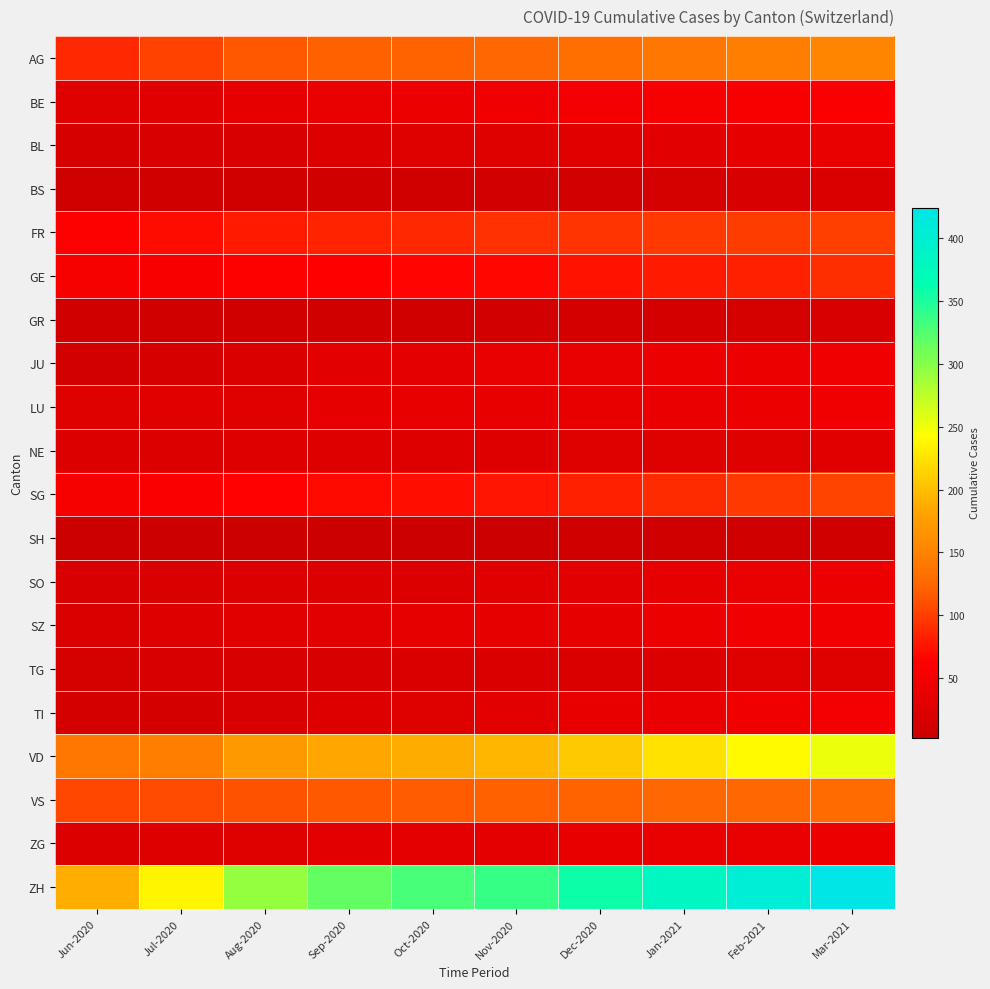

Rank the series at Mar-2021 from lowest to highest value.

SH, GR, BS, TG, NE, BL, SO, ZG, LU, JU, SZ, TI, BE, GE, FR, SG, VS, AG, VD, ZH